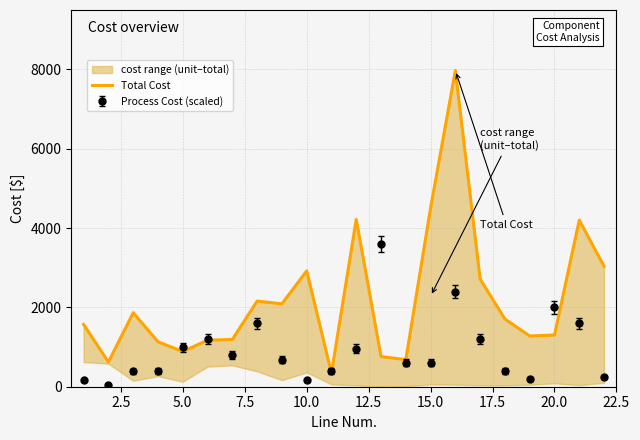

How many lines are shown in the chart?

1